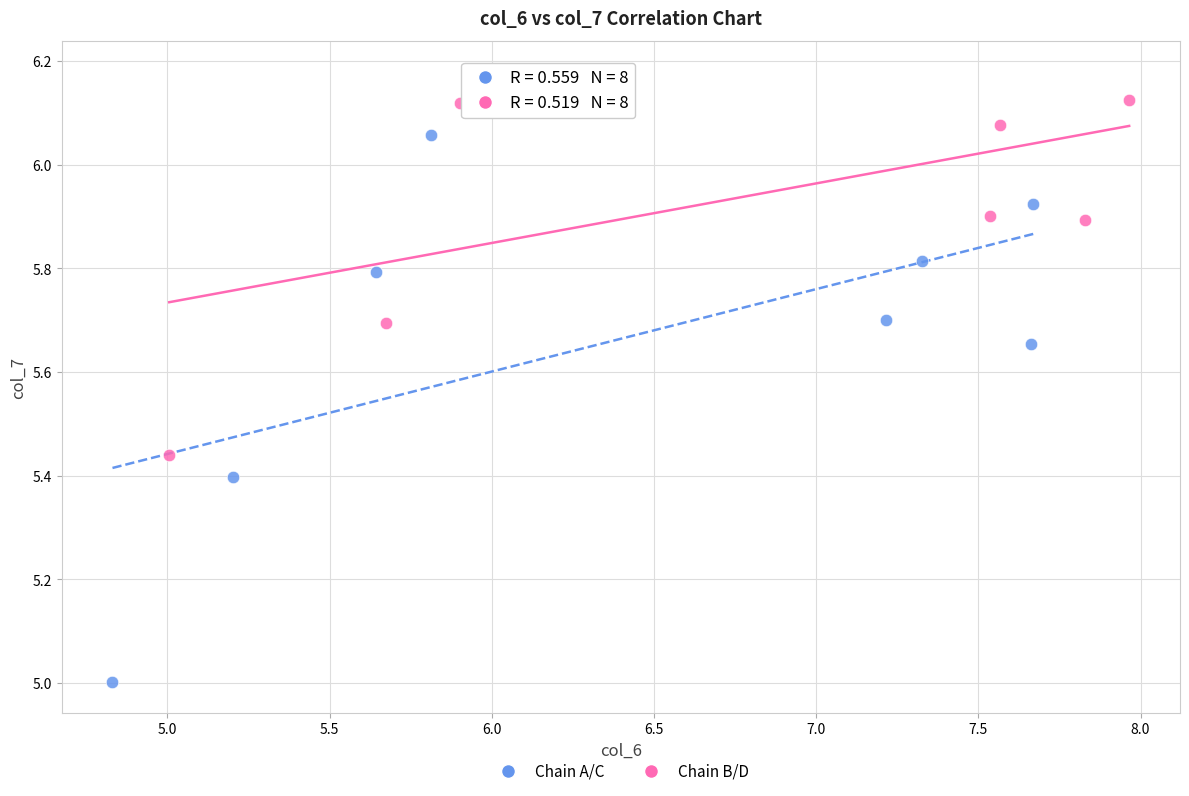

Which series contains the lowest Y value?

Chain A/C